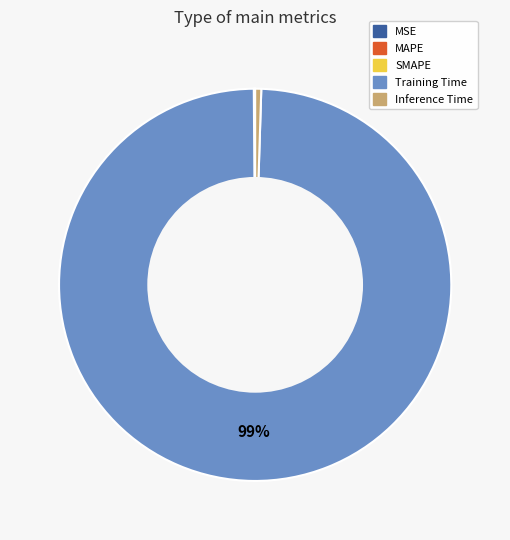

Is it true that Inference Time is 0% of the pie?

True